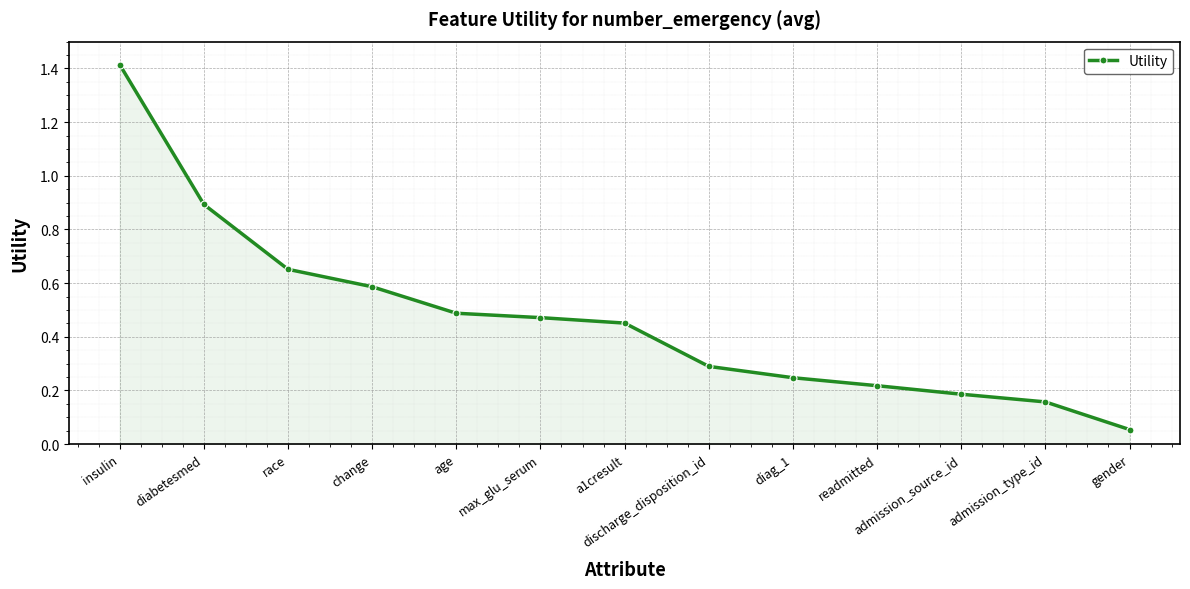

The chart shows a value of 1.4 at insulin. True or false?

True